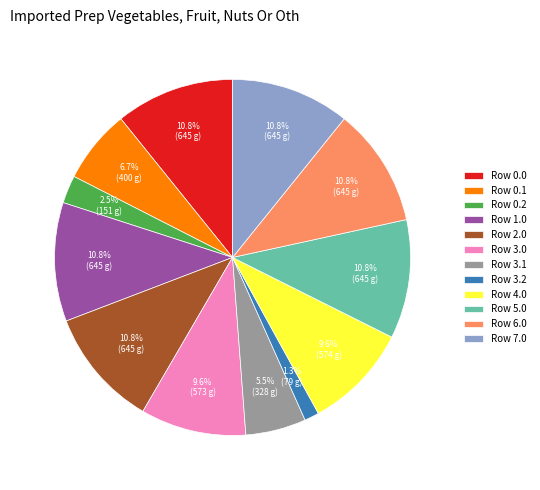

Is the sum of Row 7.0 and Row 3.1 greater than half?

No